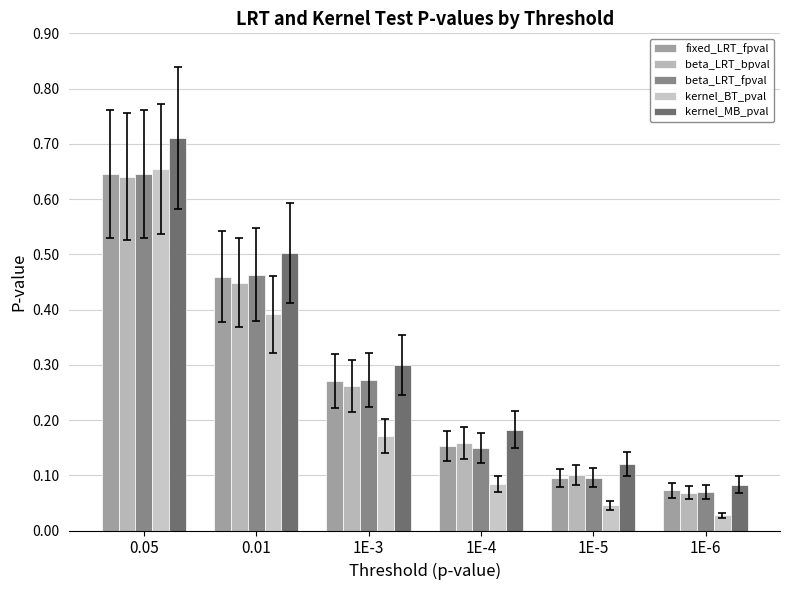

Does the chart contain stacked bars?

No